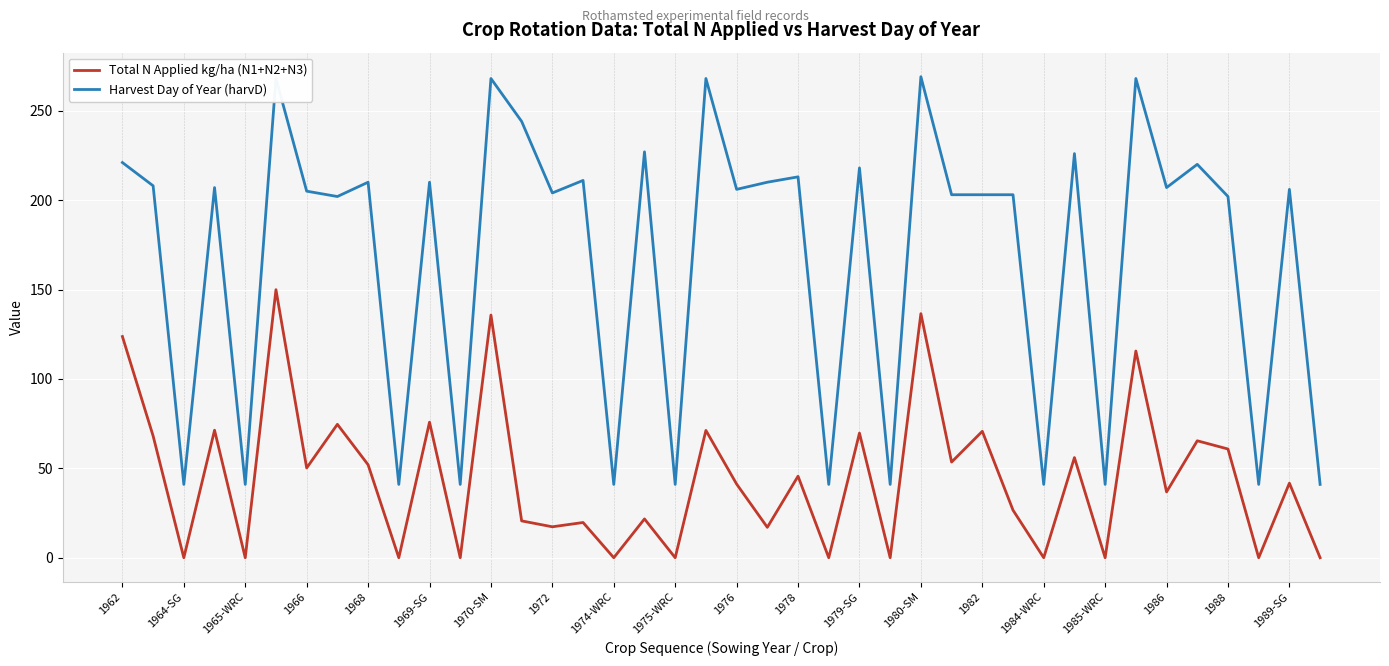

Which series has the widest spread of values?

Harvest Day of Year (harvD)